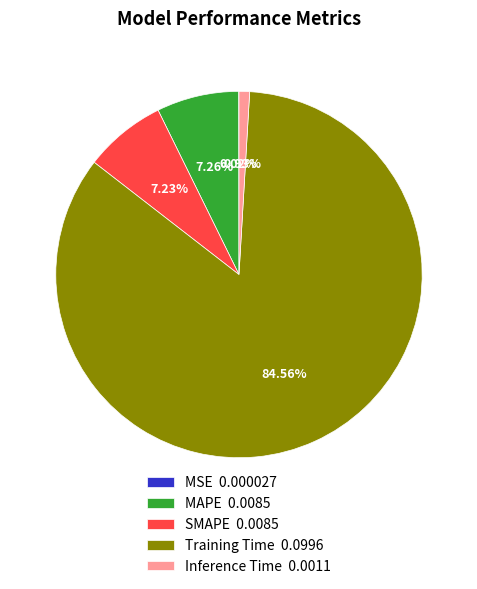

Between Training Time 0.0996 and MAPE 0.0085, which is larger?

Training Time 0.0996